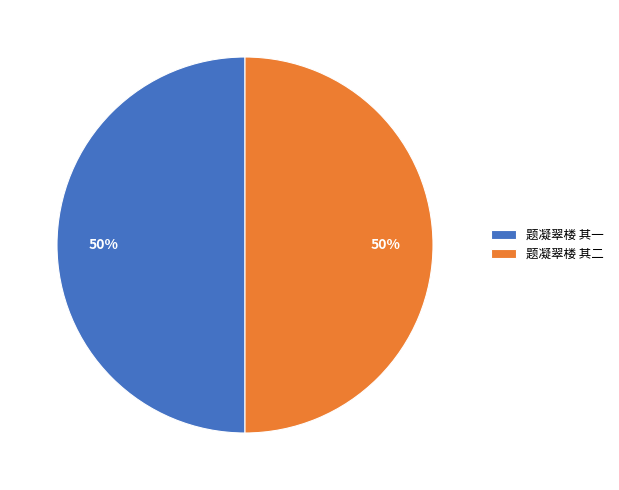

What is the ratio of the value at 题凝翠楼 其二 to the value at 题凝翠楼 其一?

1.0